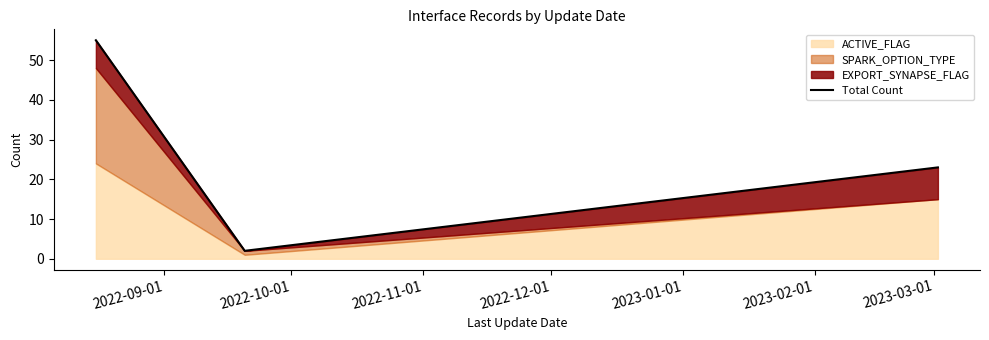

Reading left to right, what are all the values shown in this chart?

55	2	23